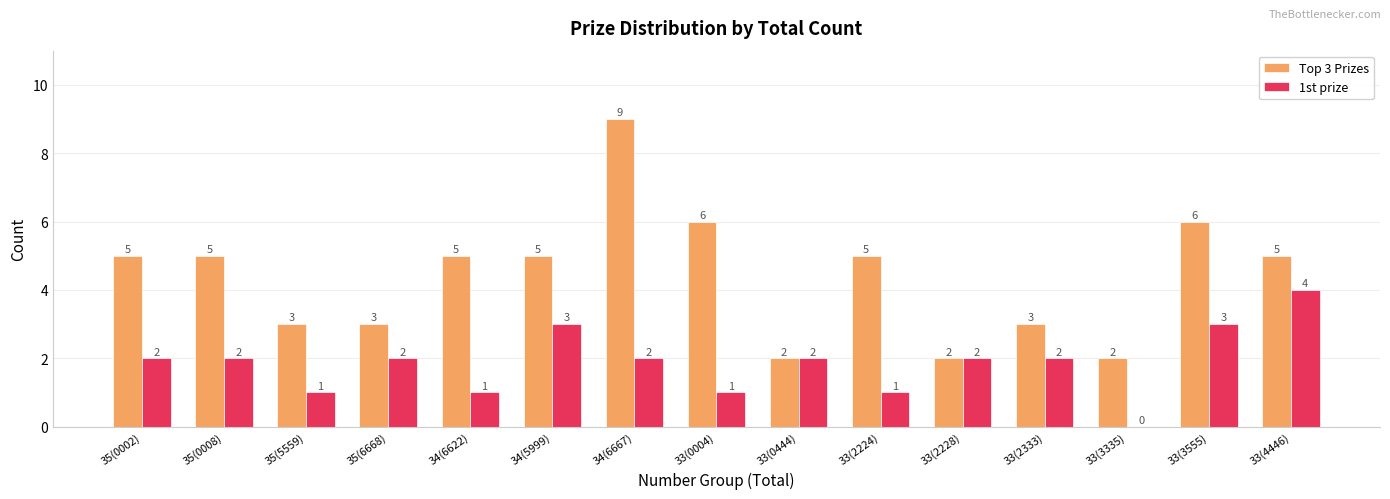

True or false: Top 3 Prizes has a value of 3 at 33(2333).

True